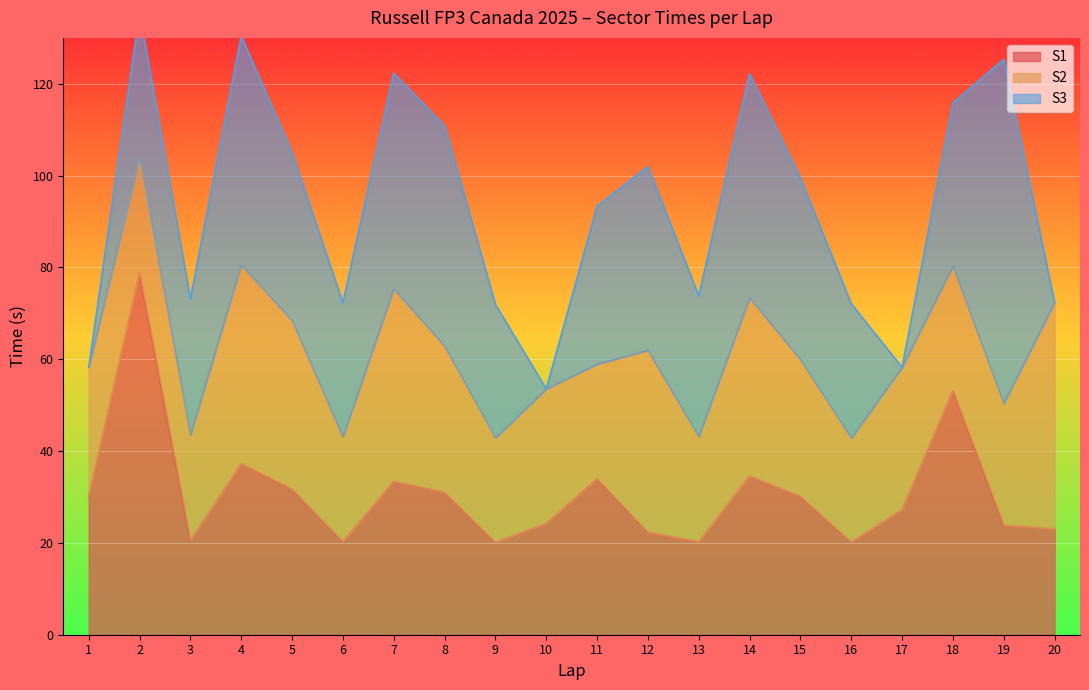

Between which two adjacent categories do S1 and S2 first intersect?

2 and 3